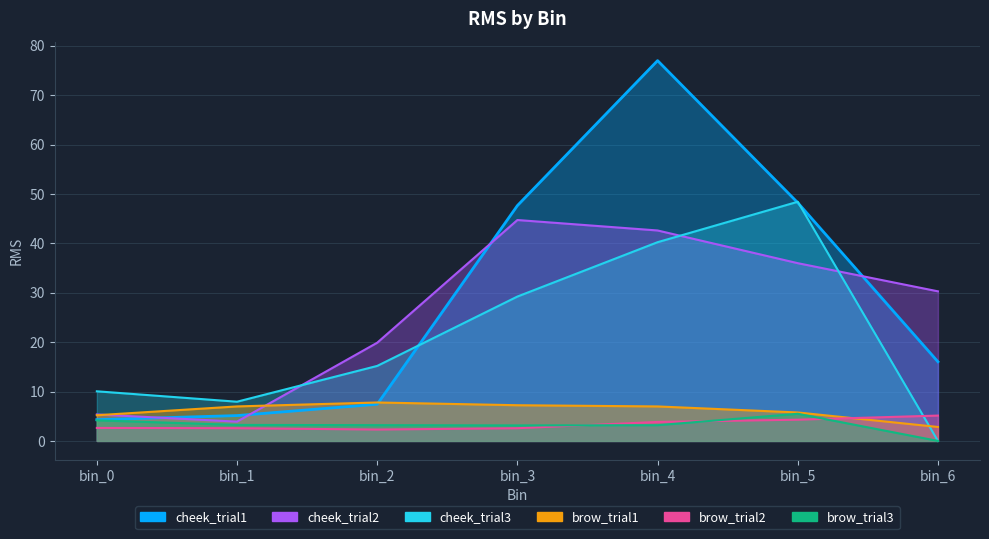

Count the number of categories in the chart.

7